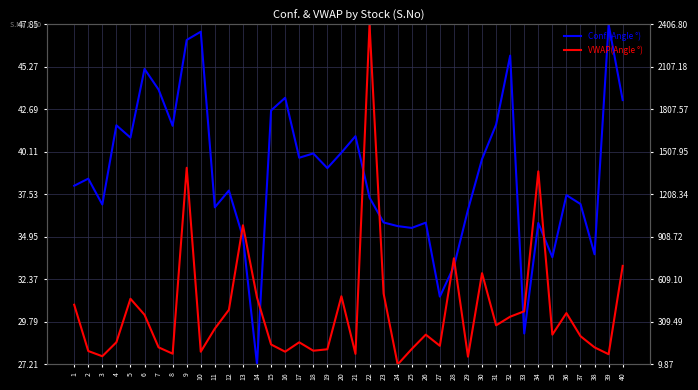

How many values in the VWAP(Angle °) series are below 29?

19